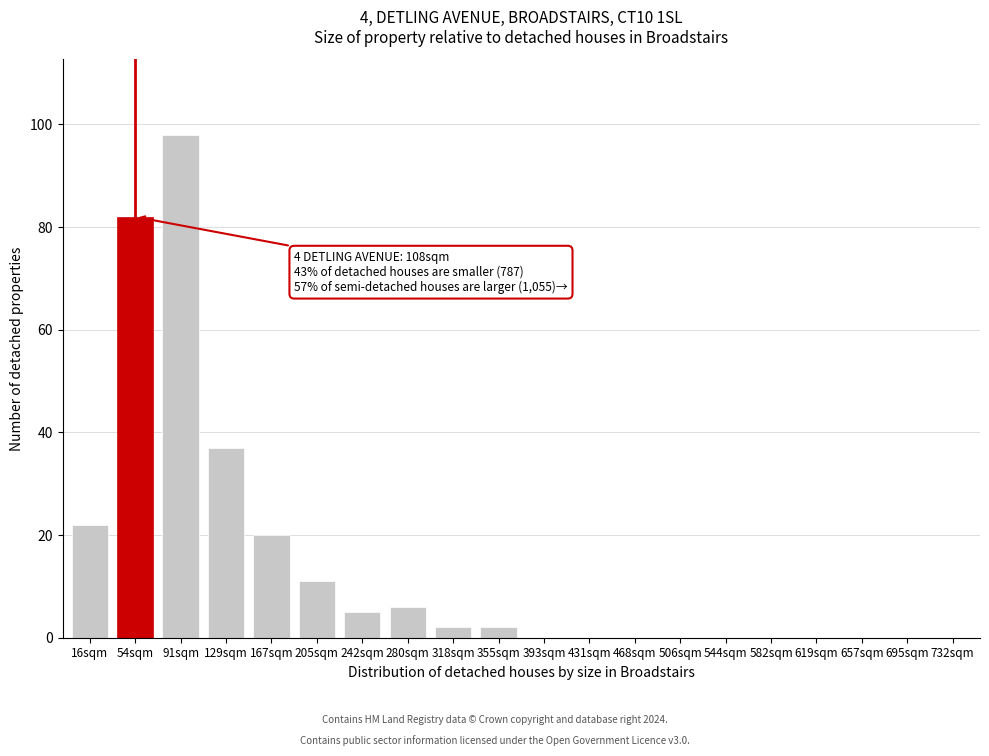

Reading left to right, what are all the values shown in this chart?

16sqm=22	54sqm=82	91sqm=98	129sqm=37	167sqm=20	205sqm=11	242sqm=5	280sqm=6	318sqm=2	355sqm=2	393sqm=0	431sqm=0	468sqm=0	506sqm=0	544sqm=0	582sqm=0	619sqm=0	657sqm=0	695sqm=0	732sqm=0